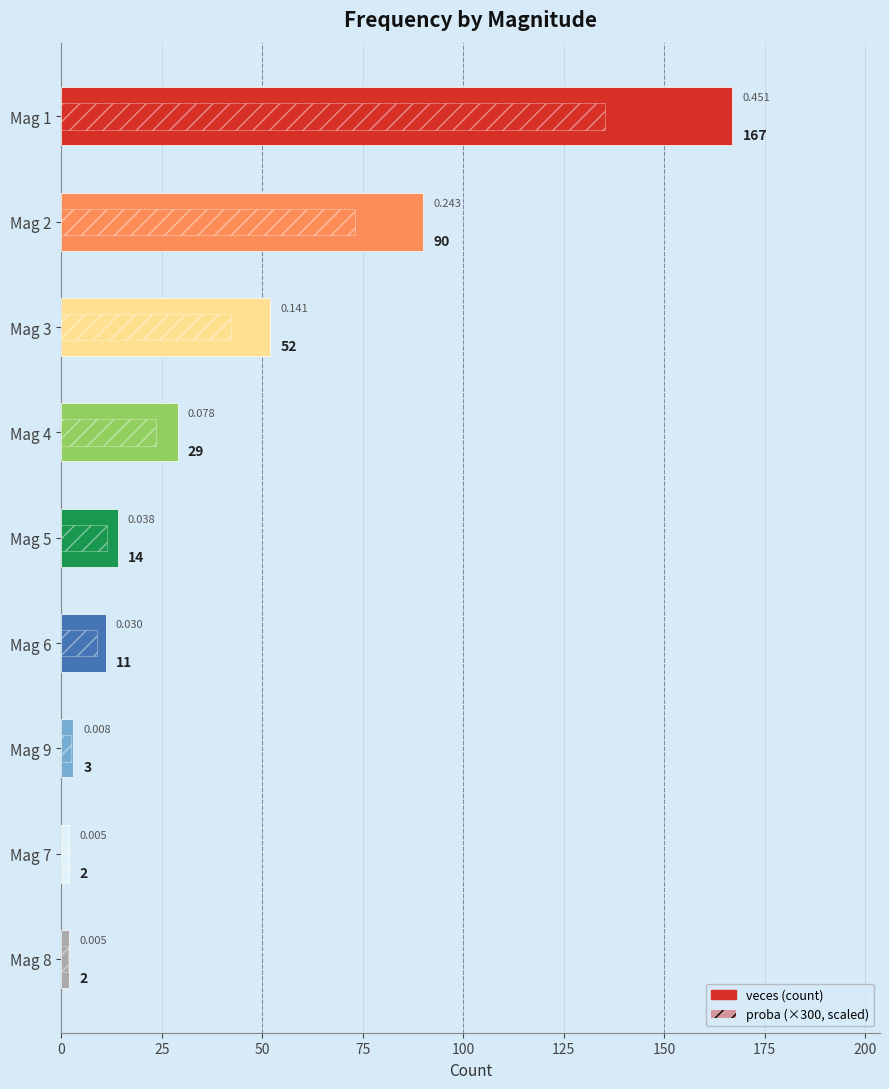

How many bars are there in total?

18